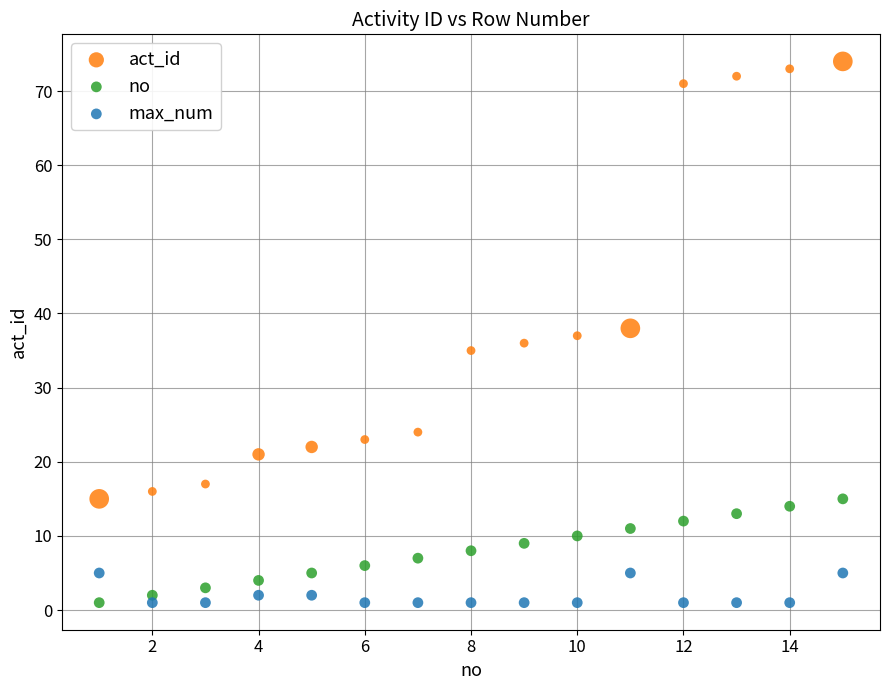

Which series has the widest spread of Y values?

act_id